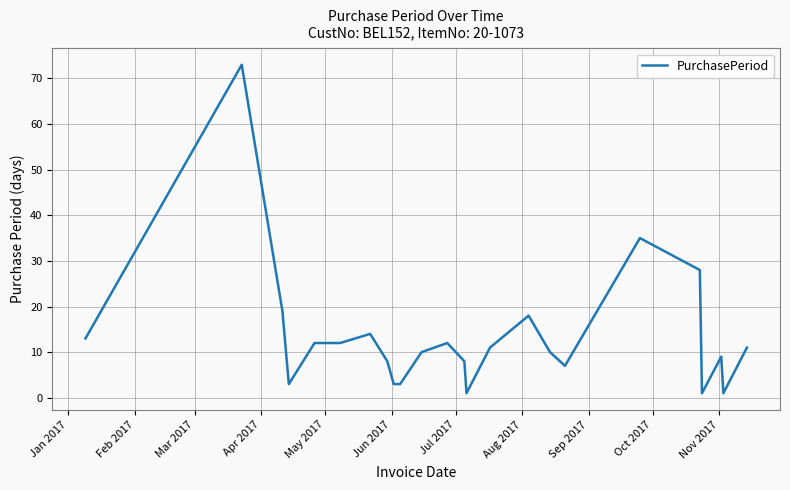

What is the difference between the maximum and minimum values?

72